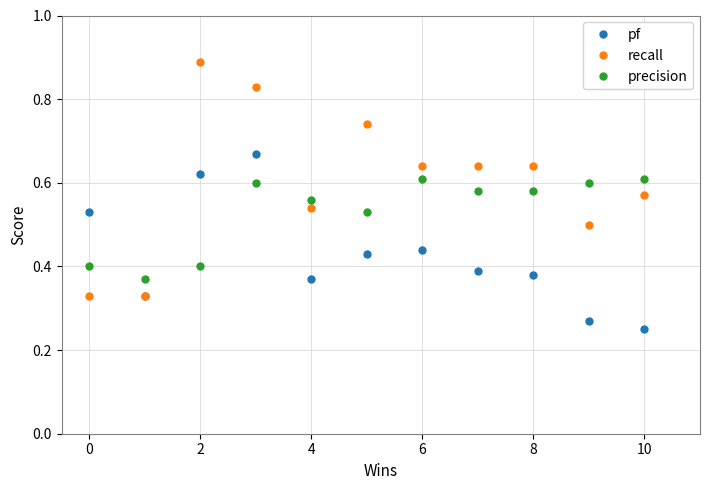

How many interior local valleys does the pf series have?

2